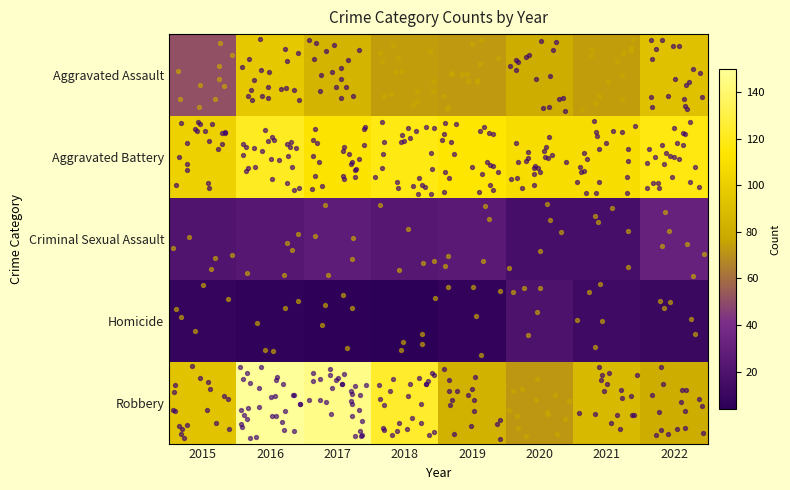

List the series in order of their peak value, highest first.

Robbery, Aggravated Battery, Aggravated Assault, Criminal Sexual Assault, Homicide